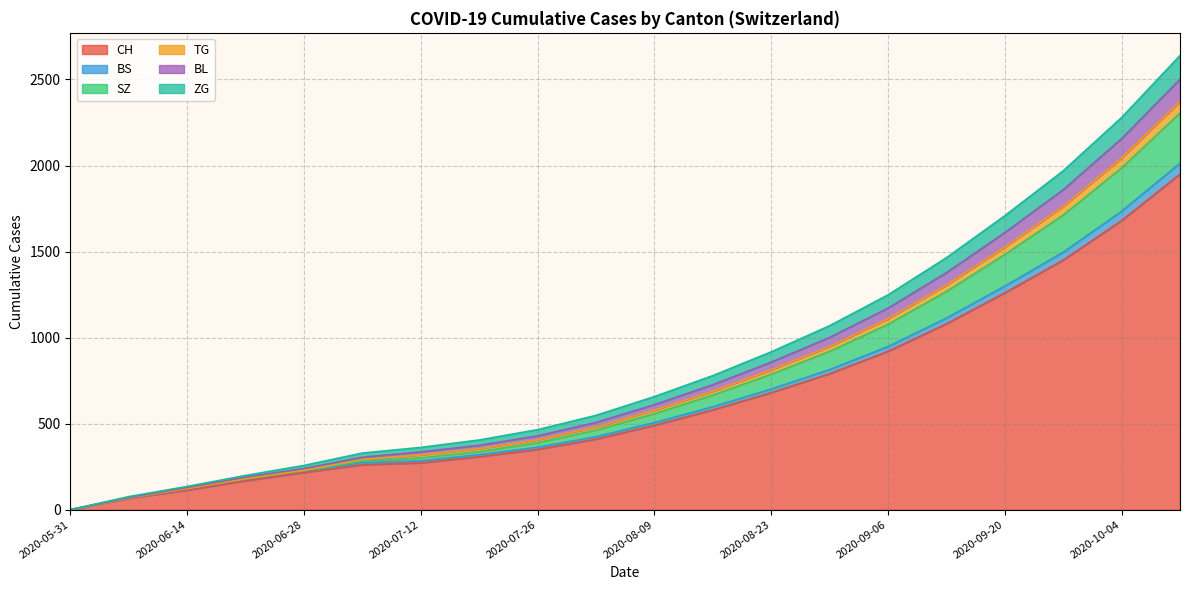

What is the total value across all series at 2020-08-09?

657